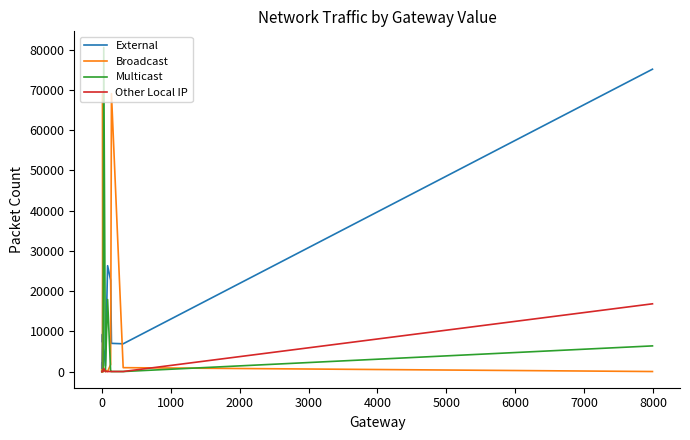

What is the difference between the second highest and minimum values in the Other Local IP series?

766